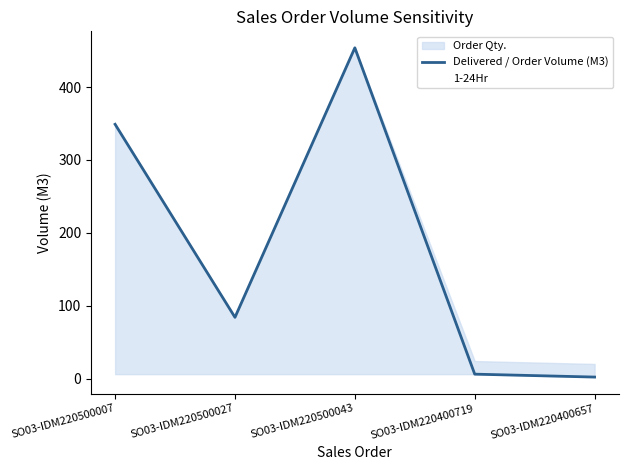

What is the difference between the highest and lowest values at SO03-IDM220500043?

448